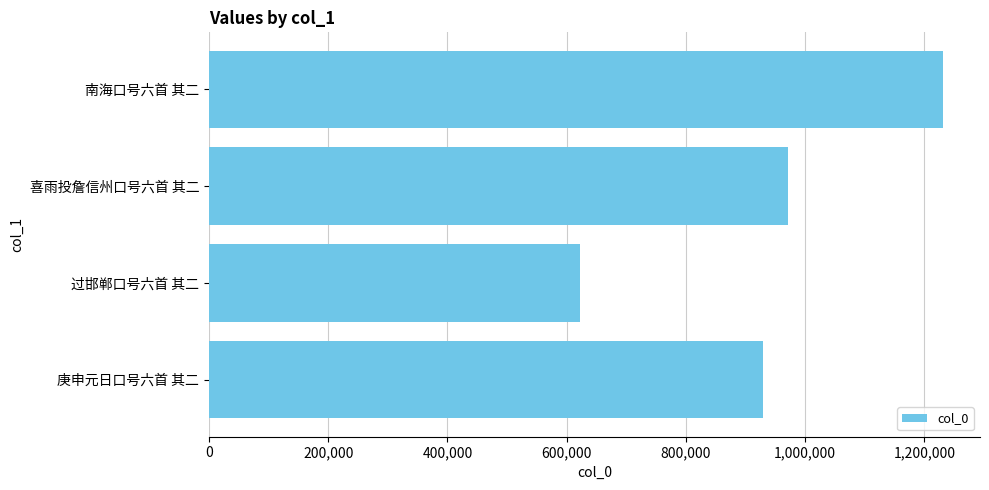

What is the average value?

938794